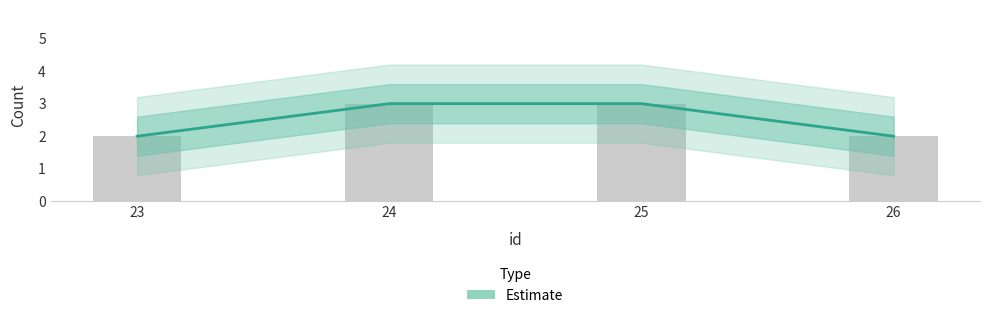

Approximately how many times larger is the value at 24 compared to 23?

1.5